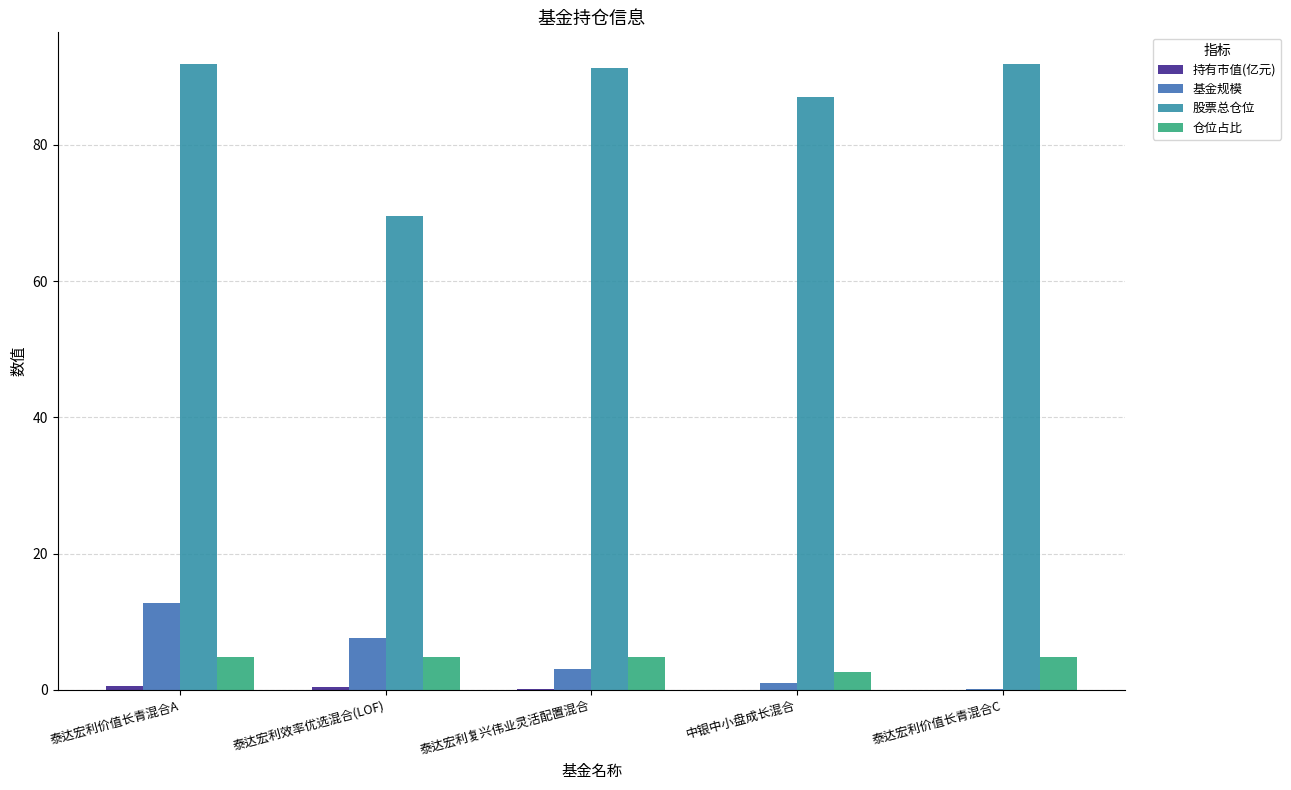

At which category is the sum across all series the highest?

泰达宏利价值长青混合A